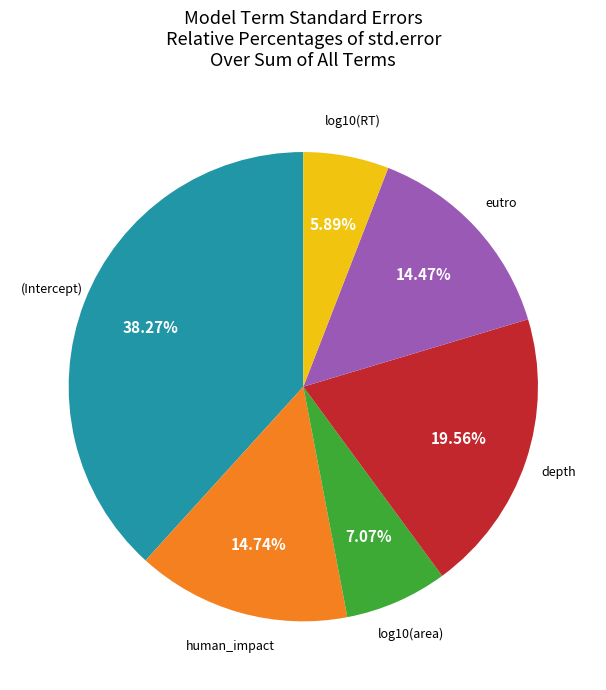

Does any single category account for the majority?

No